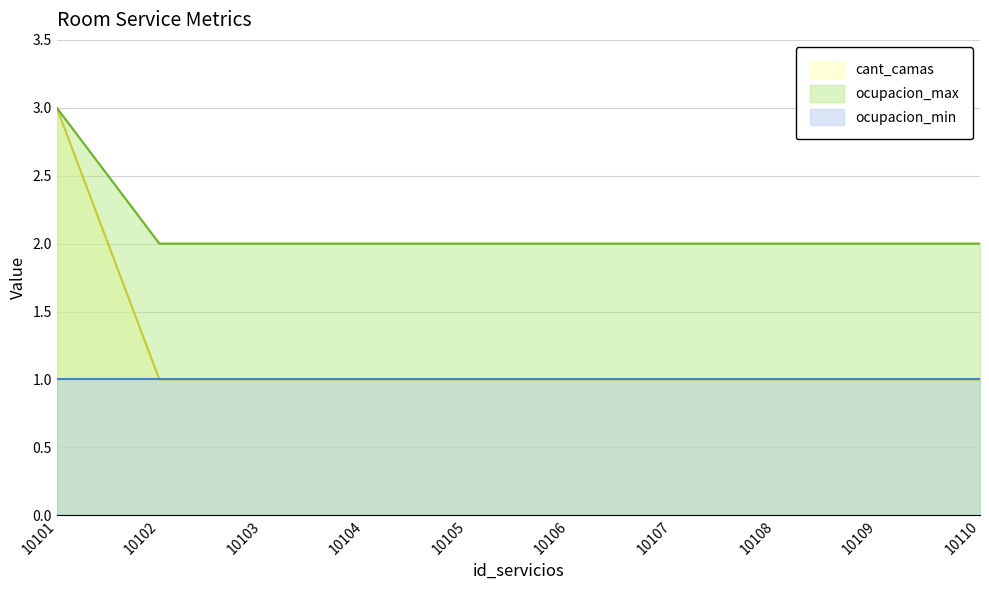

What are all the series names shown in the legend?

cant_camas, ocupacion_max, ocupacion_min